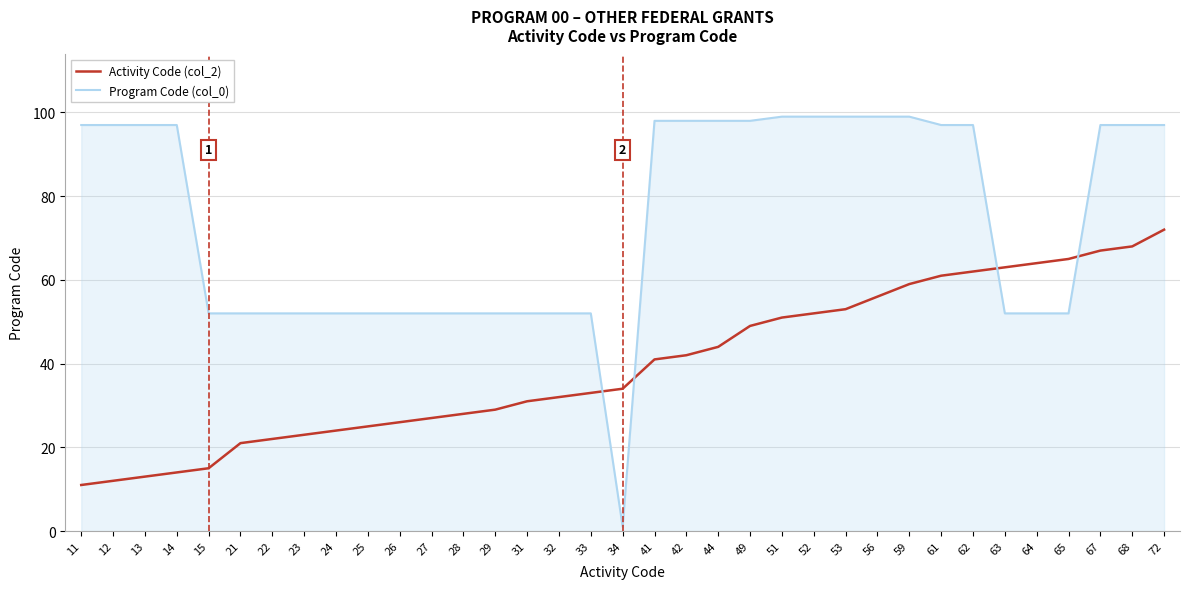

What are all the series names shown in the legend?

Activity Code (col_2), Program Code (col_0)